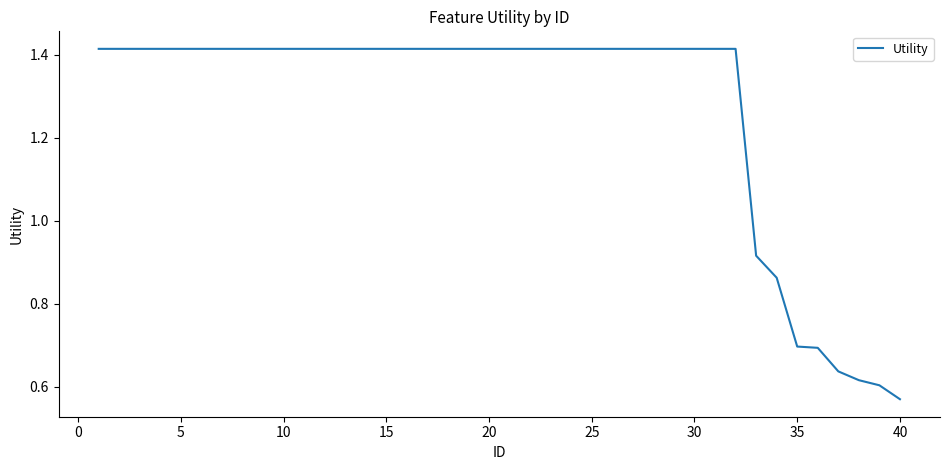

Is this an area chart (filled region under the line)?

No